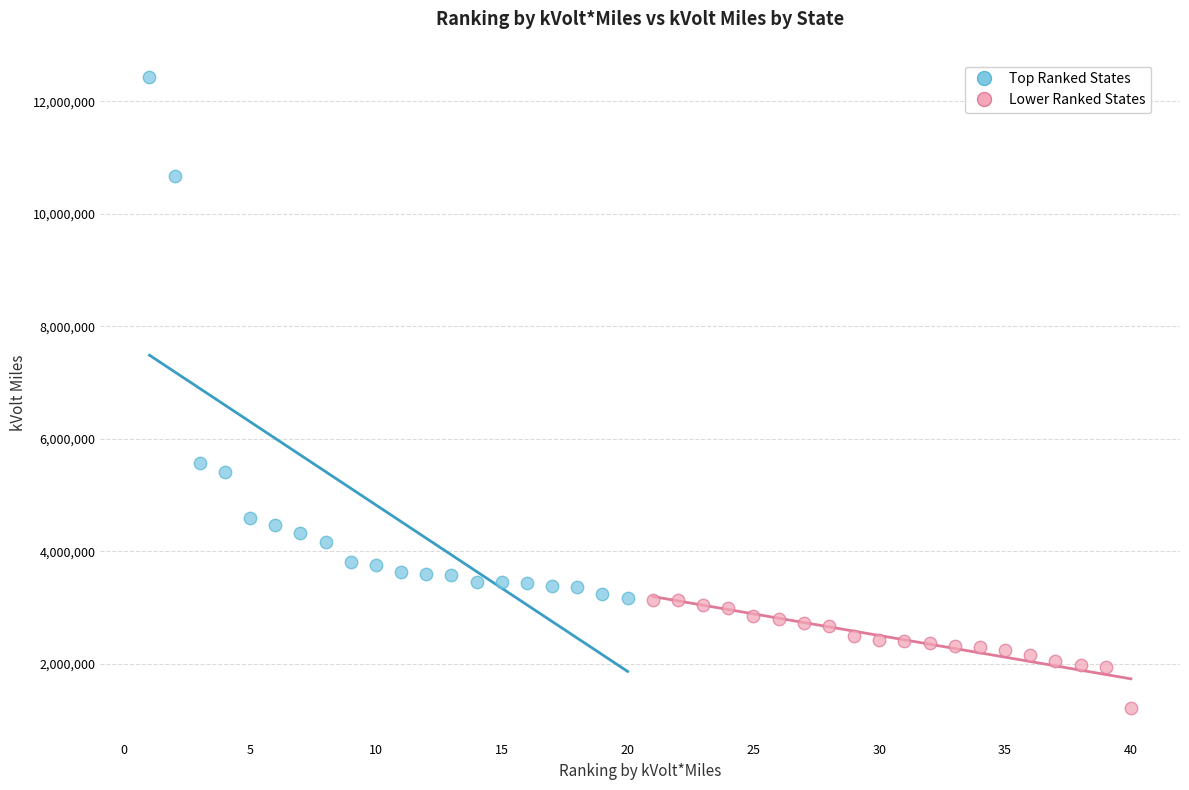

Which series has the largest Y range (max minus min)?

Top Ranked States